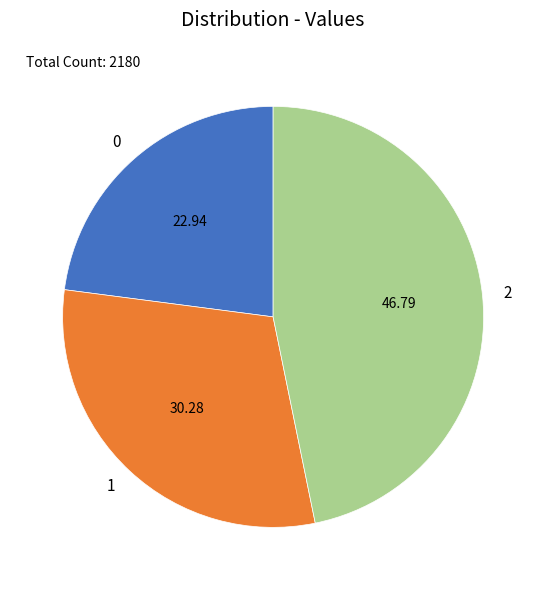

How many segments does this pie chart have?

3